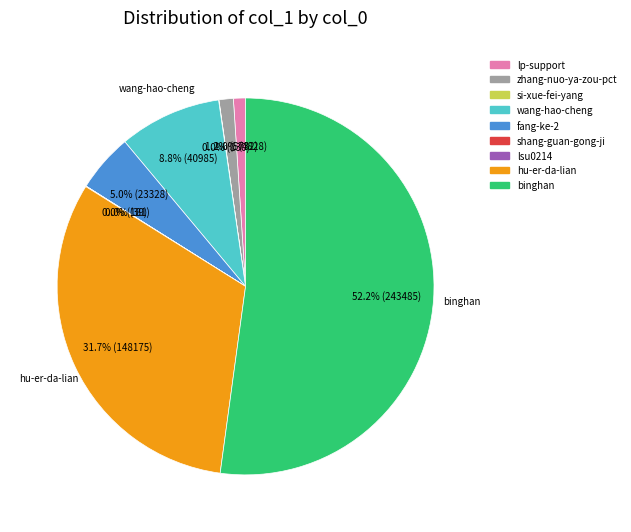

What is the ratio of the value at lp-support to the value at zhang-nuo-ya-zou-pct?

0.8